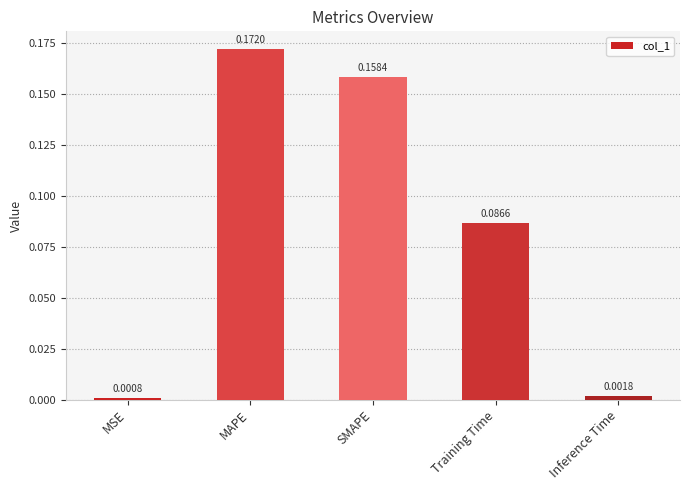

What is the change in value from MSE to SMAPE?

+0.2